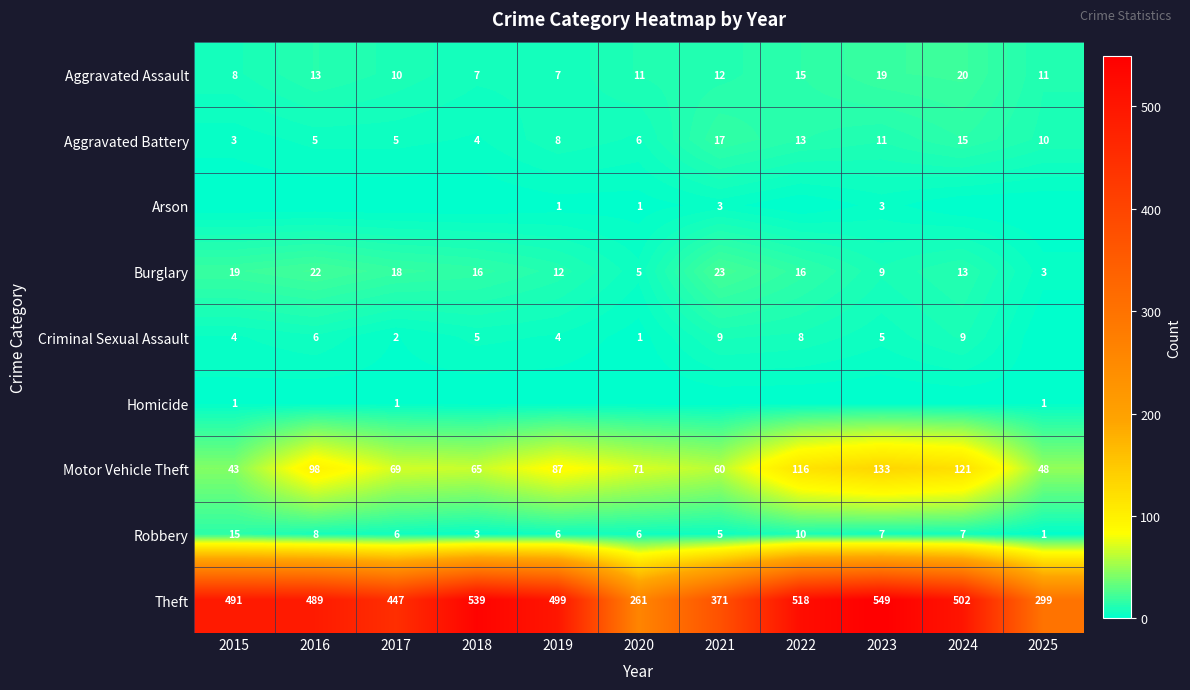

What is the total value across all series at 2016?

641